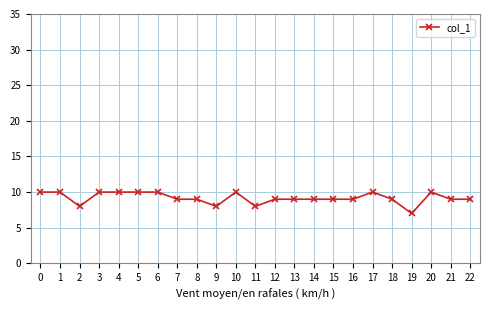

What is the difference between the second highest and minimum values?

3